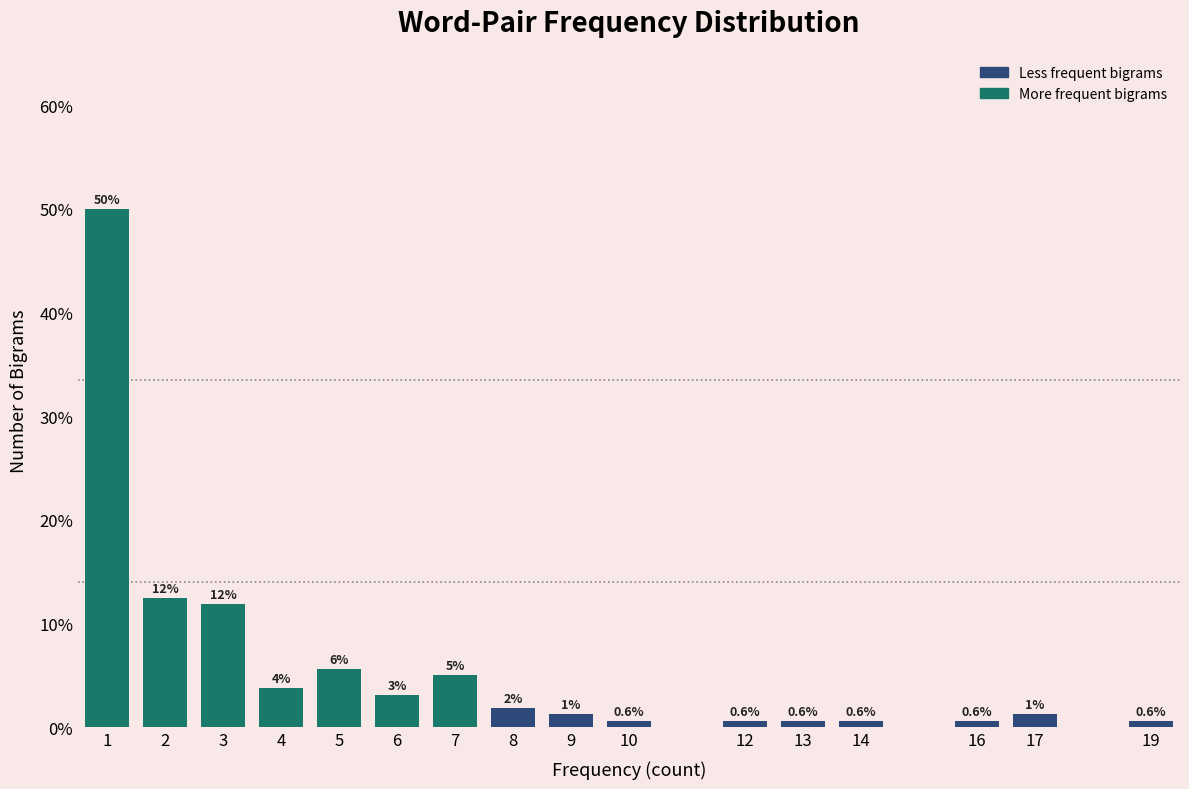

True or false: the data shows 2.9 at 3.

False